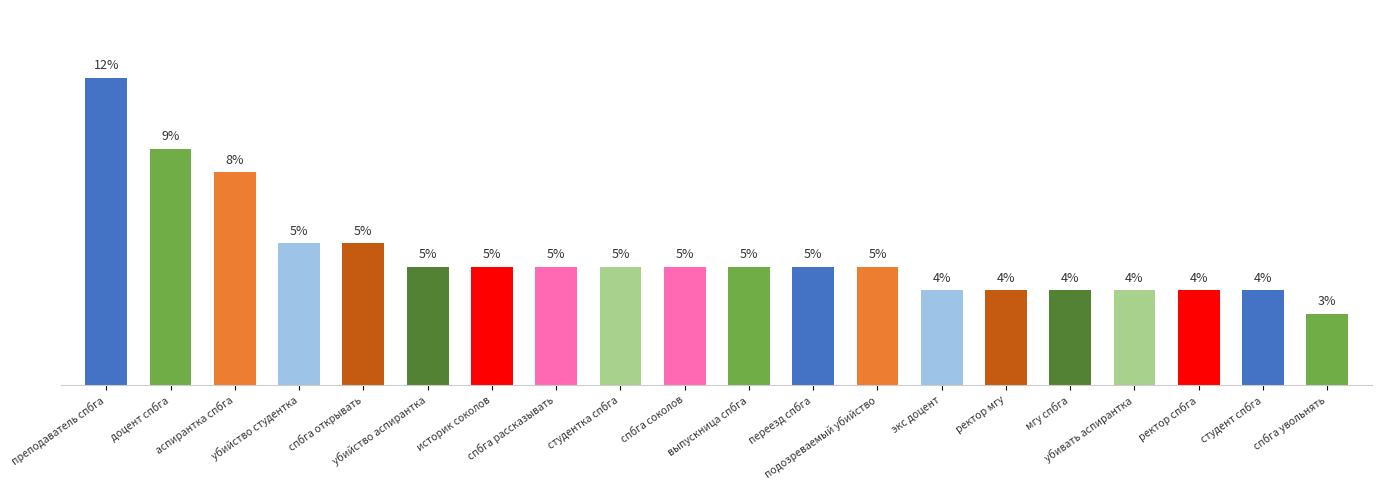

Does the chart contain any negative values?

No